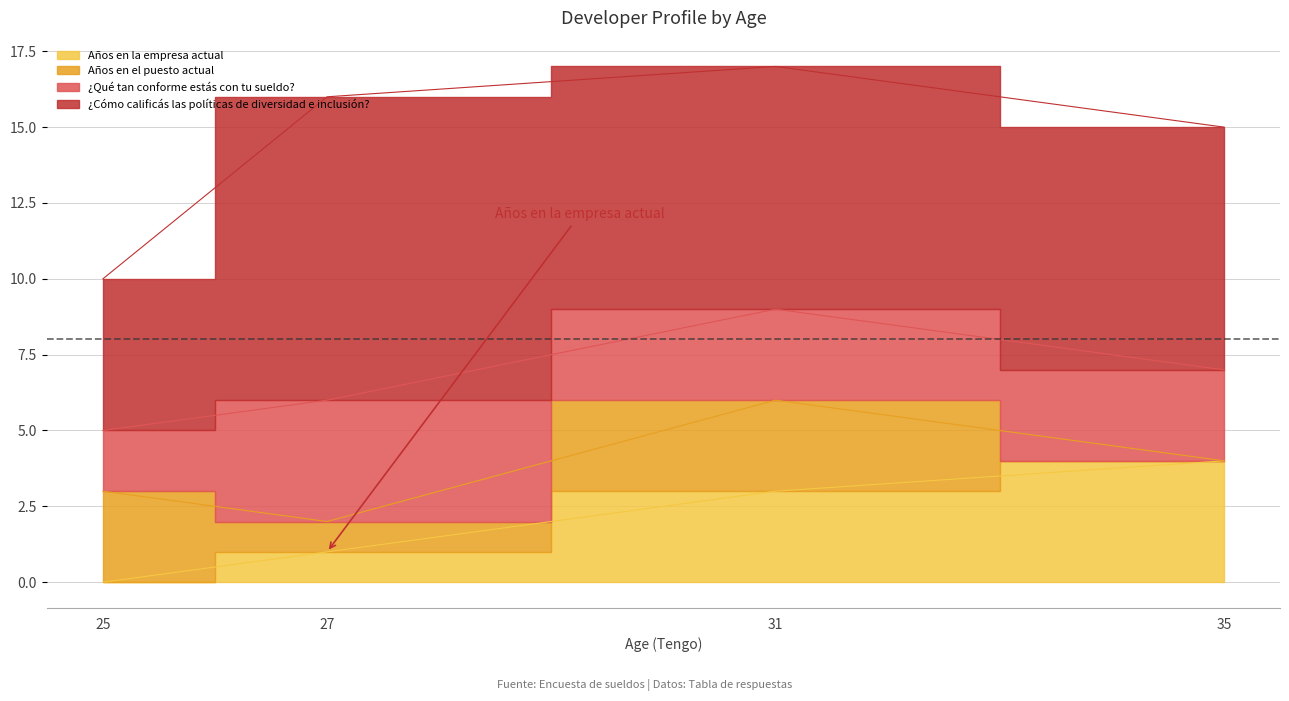

True or false: ¿Qué tan conforme estás con tu sueldo? and Años en la empresa actual cross at least once.

False